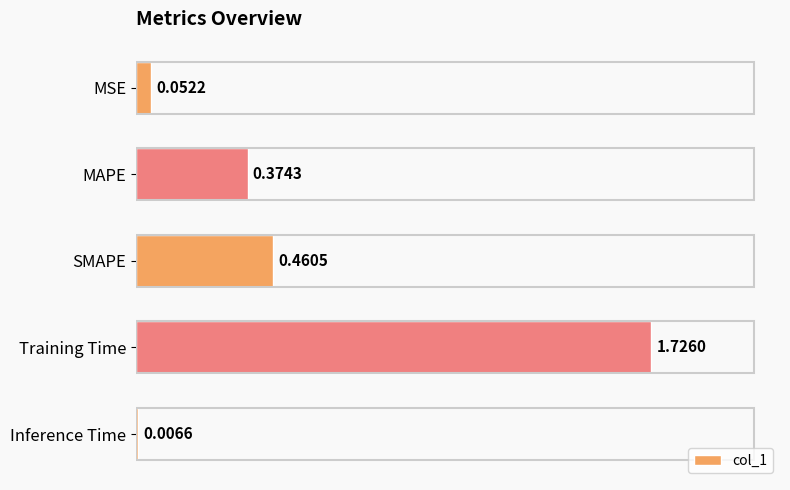

What is the difference between the values at Training Time and SMAPE?

1.3